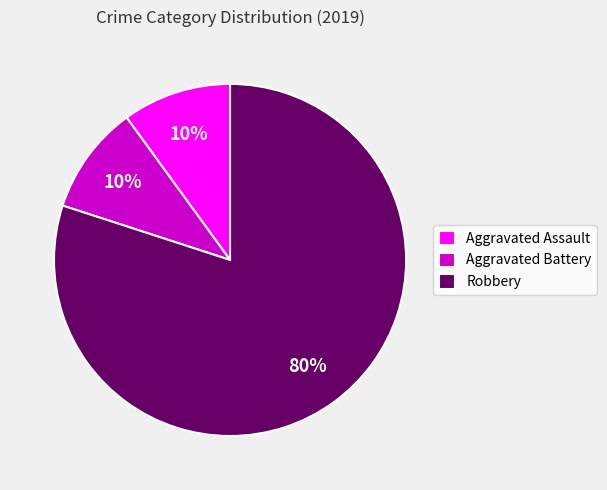

Which slice is the largest?

Robbery